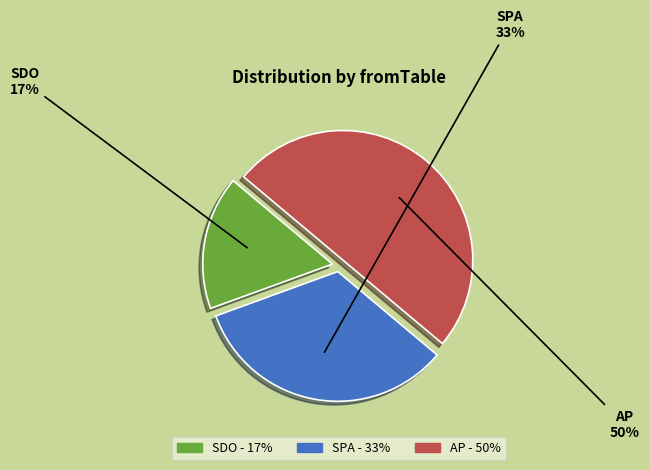

To the nearest percent, what is the difference between the AP and SDO slice percentages?

33%